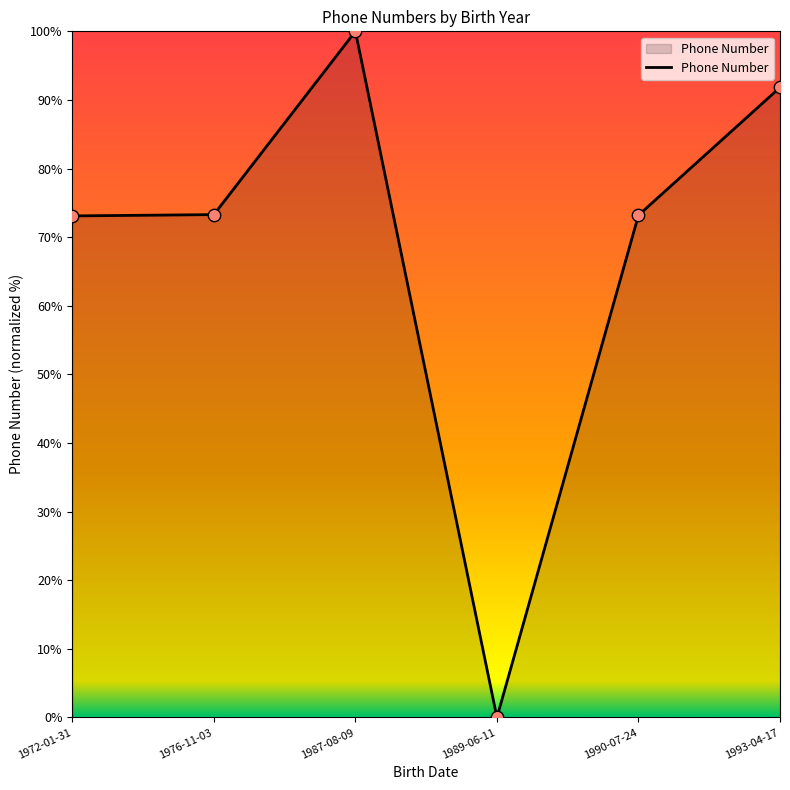

What is the change in value from 1972-01-31 to 1990-07-24?

+0.1